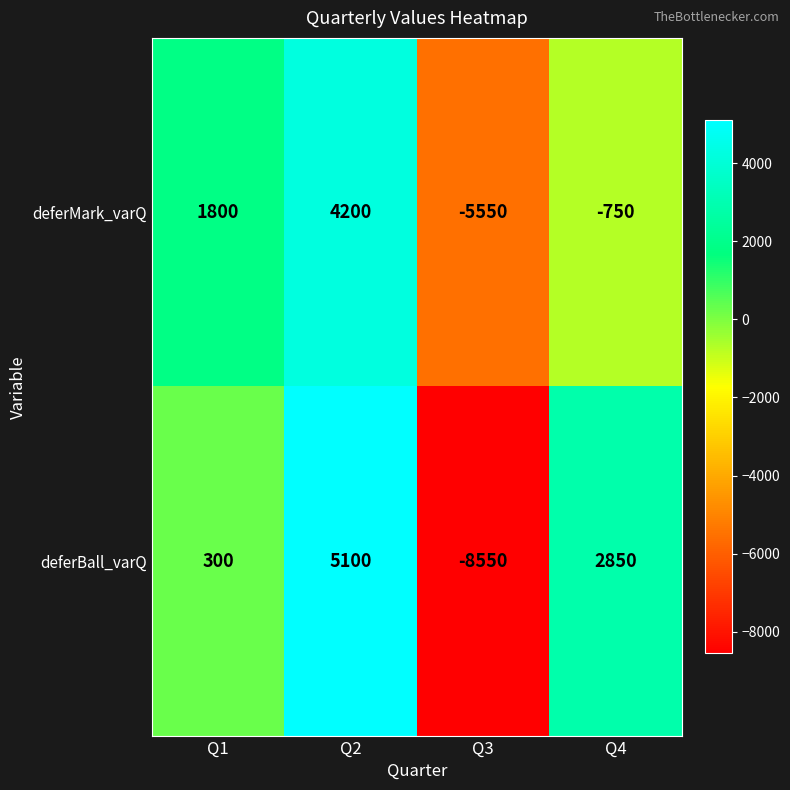

What is the total value across all series at Q2?

9300